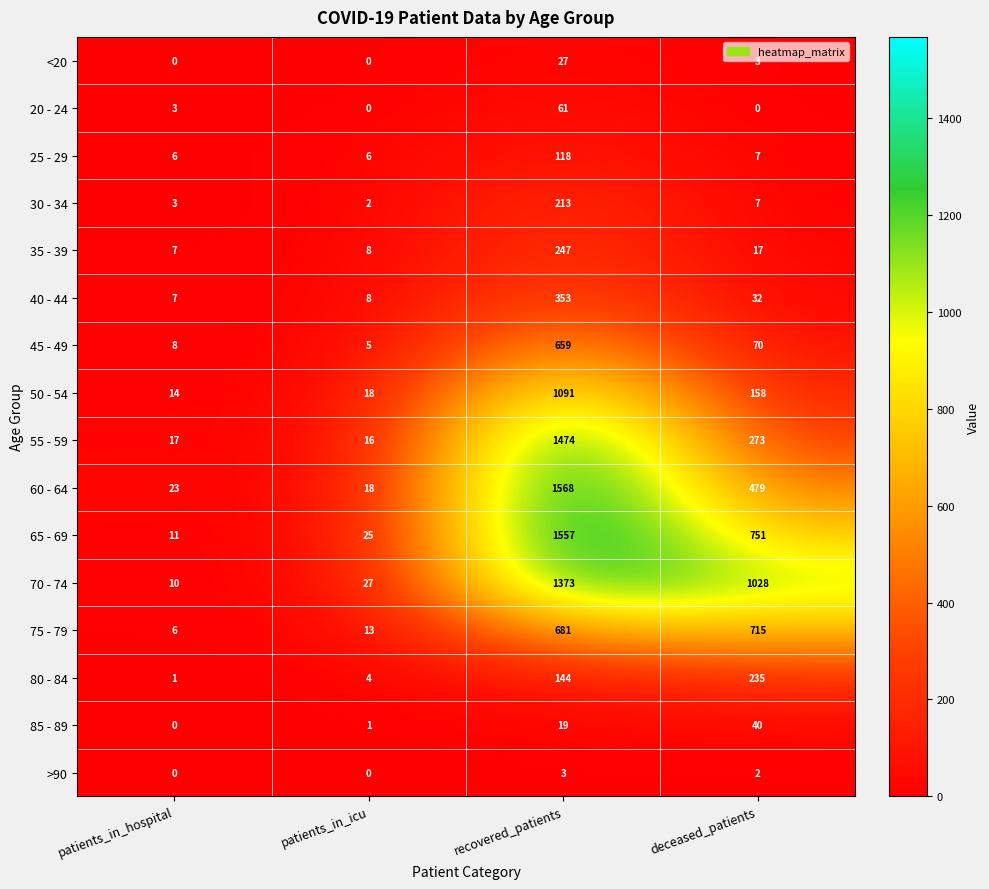

At how many categories does at least one series exceed 931?

2